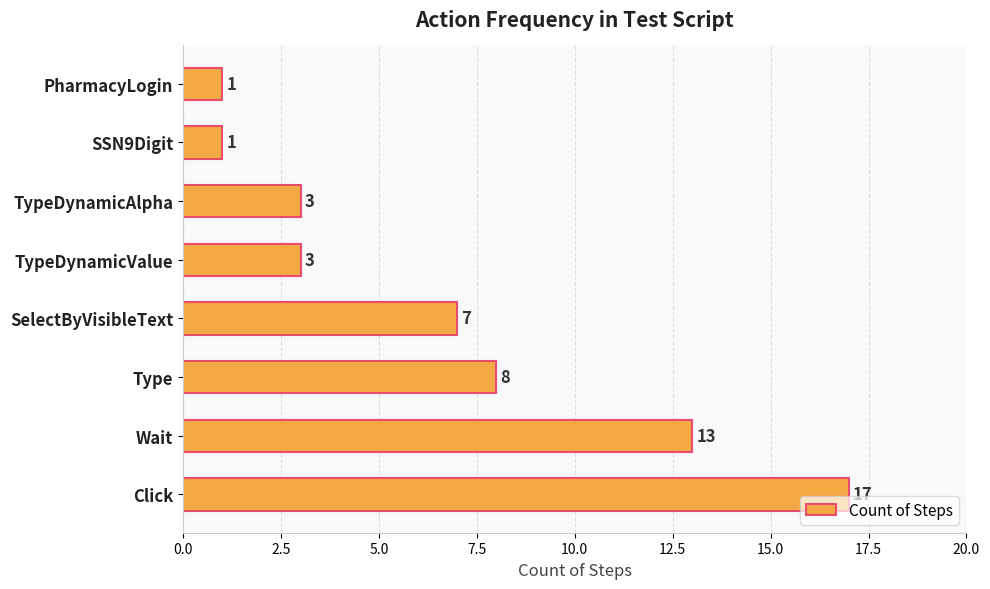

The value at TypeDynamicValue is 3. True or false?

True